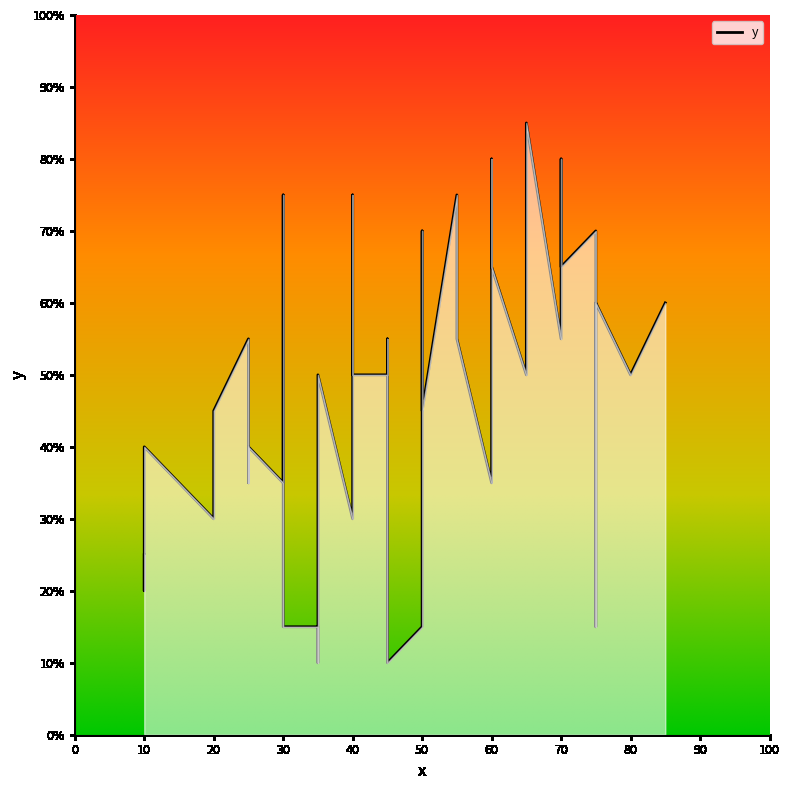

Rank the categories by value from lowest to highest.

35, 45, 35, 30, 50, 75, 10, 10, 20, 40, 25, 30, 60, 10, 25, 20, 50, 80, 40, 35, 45, 65, 40, 55, 45, 70, 25, 75, 85, 60, 70, 75, 50, 30, 40, 55, 30, 70, 60, 65